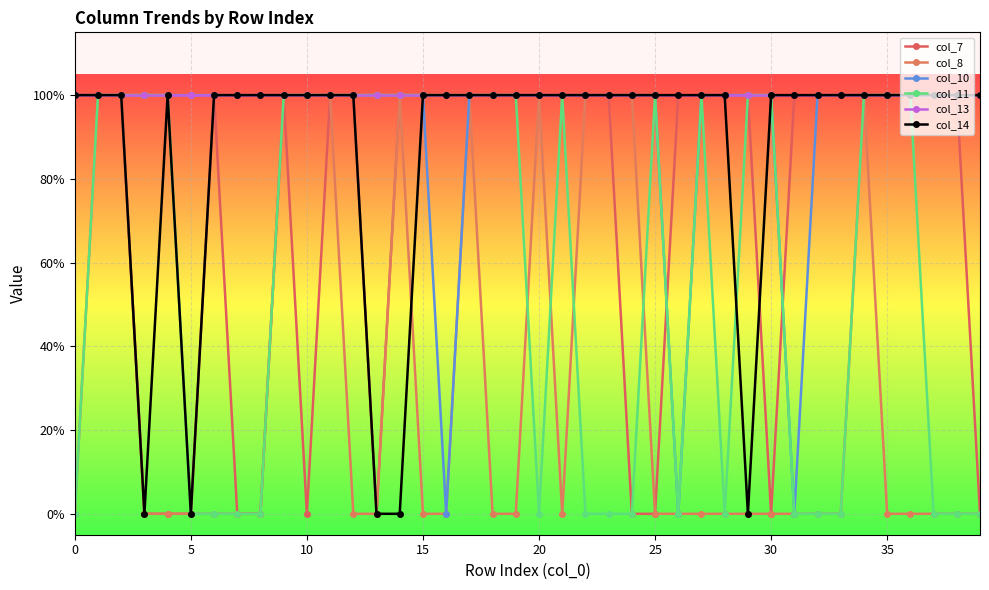

What is the sum of all col_14 values?

35